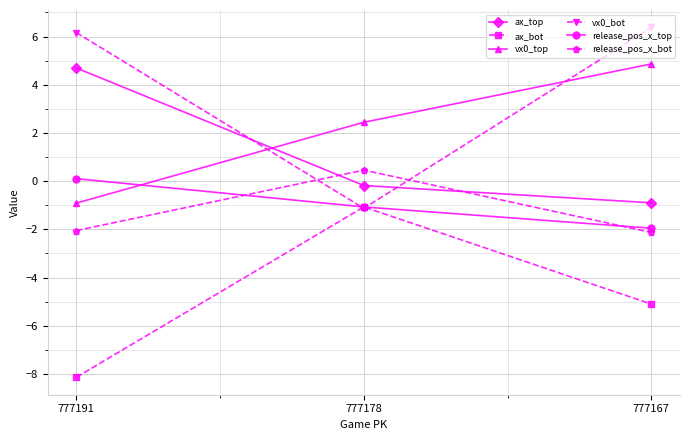

What is the maximum value for ax_top?

4.7